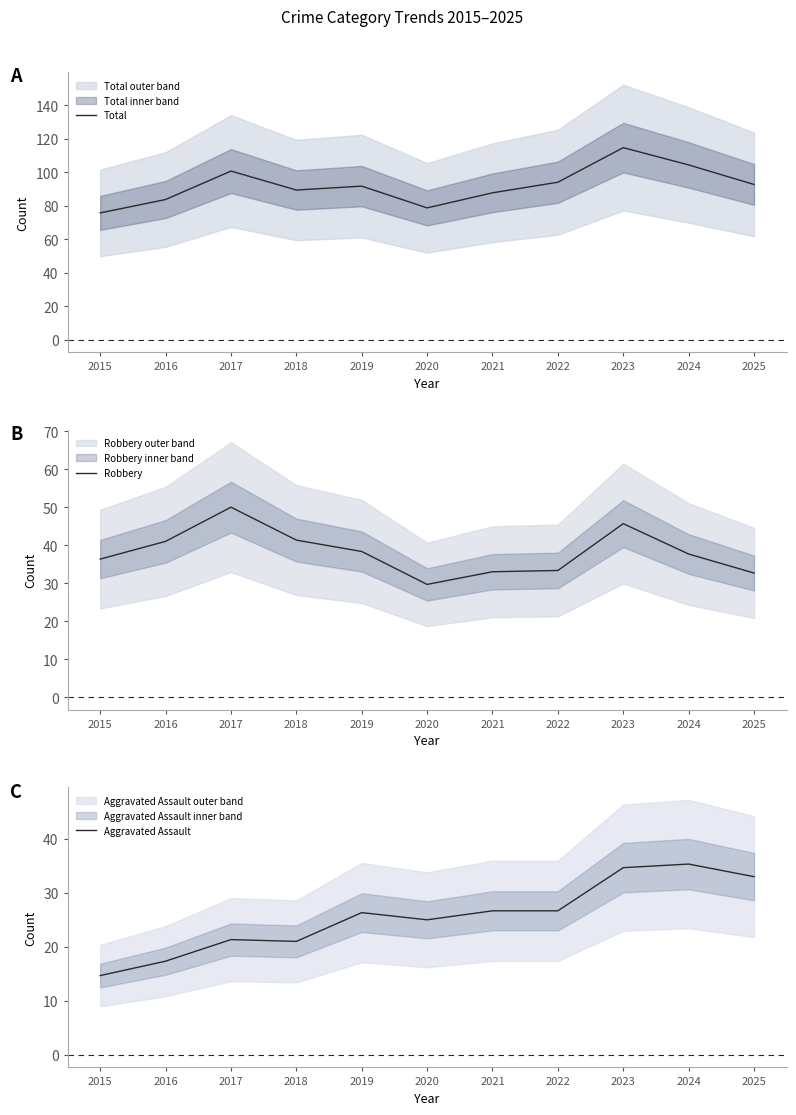

How many values in the Aggravated Assault series exceed 26?

6